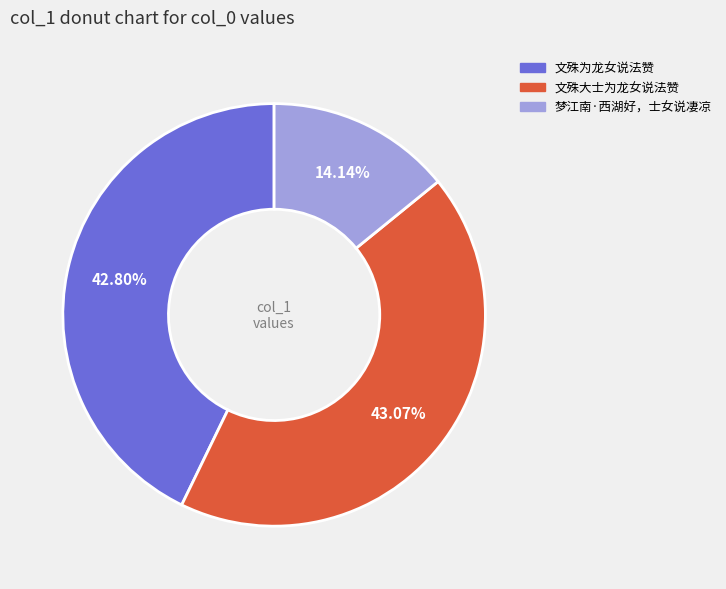

What percentage is the 文殊大士为龙女说法赞 slice, to the nearest percent?

43%